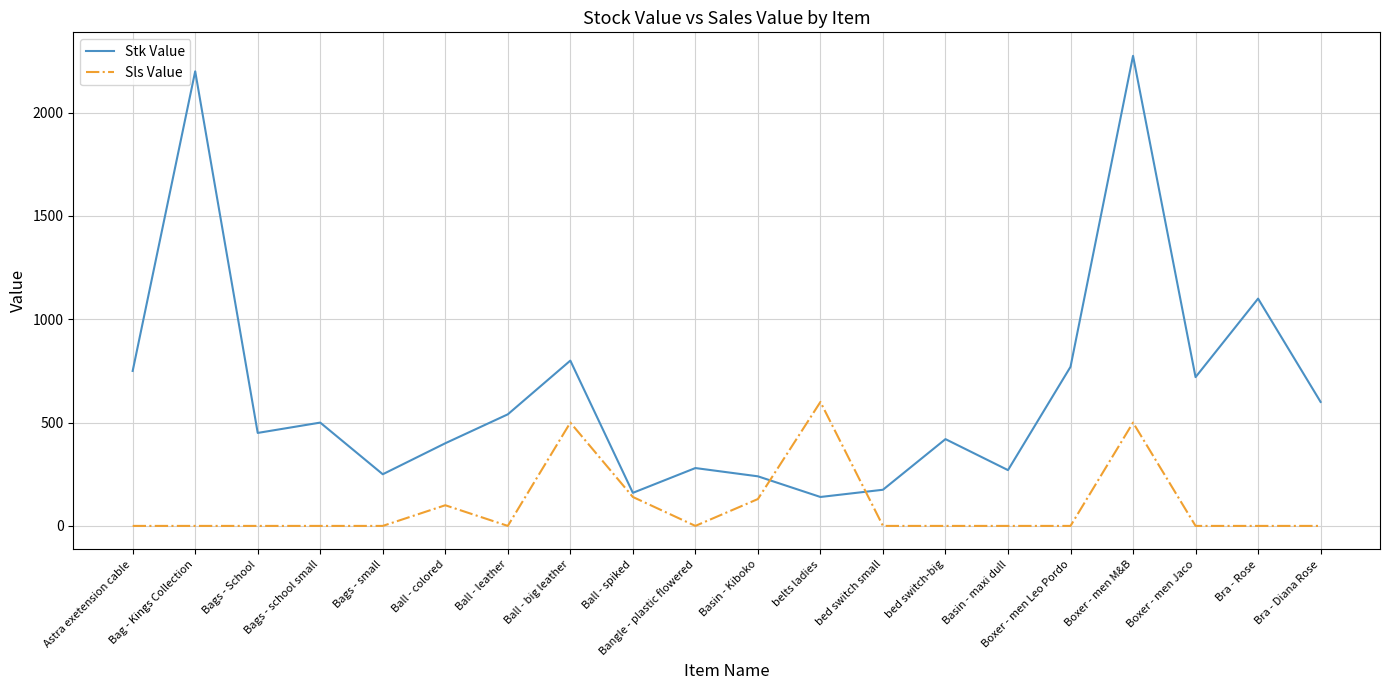

The value of Sls Value at Boxer - men Leo Pordo is 284. True or false?

False